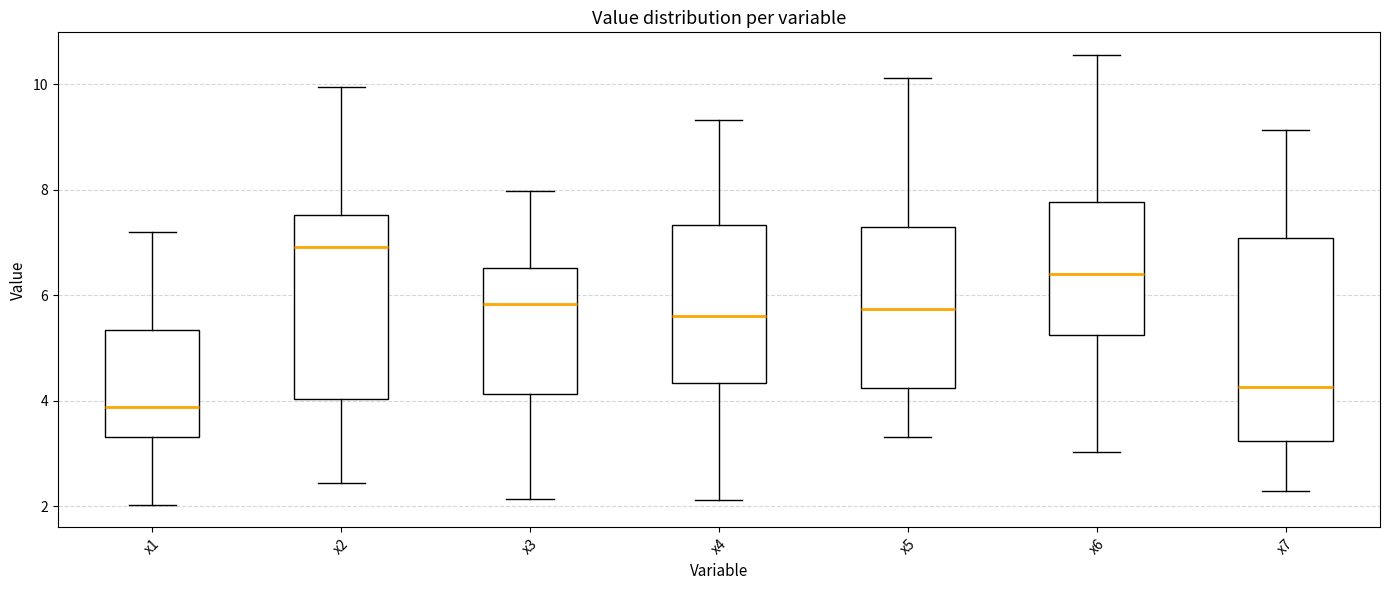

Reading left to right, read every box against the y-axis: the position of its median line, the range the box covers, and the ends of its whiskers. The values are not printed on the chart, so give them approximately, as read against the axis.

x1: median 3.8, box 3.4 to 5.4, whiskers 2.0 to 7.2
x2: median 7.0, box 4.0 to 7.6, whiskers 2.4 to 10.0
x3: median 5.8, box 4.2 to 6.6, whiskers 2.2 to 8.0
x4: median 5.6, box 4.4 to 7.4, whiskers 2.2 to 9.4
x5: median 5.8, box 4.2 to 7.2, whiskers 3.4 to 10.2
x6: median 6.4, box 5.2 to 7.8, whiskers 3.0 to 10.6
x7: median 4.2, box 3.2 to 7.0, whiskers 2.2 to 9.2